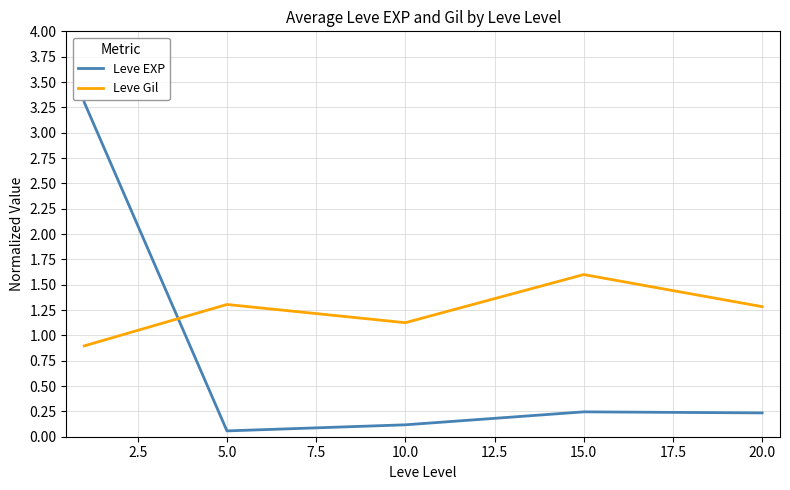

Which series has the largest total across all categories?

Leve Gil